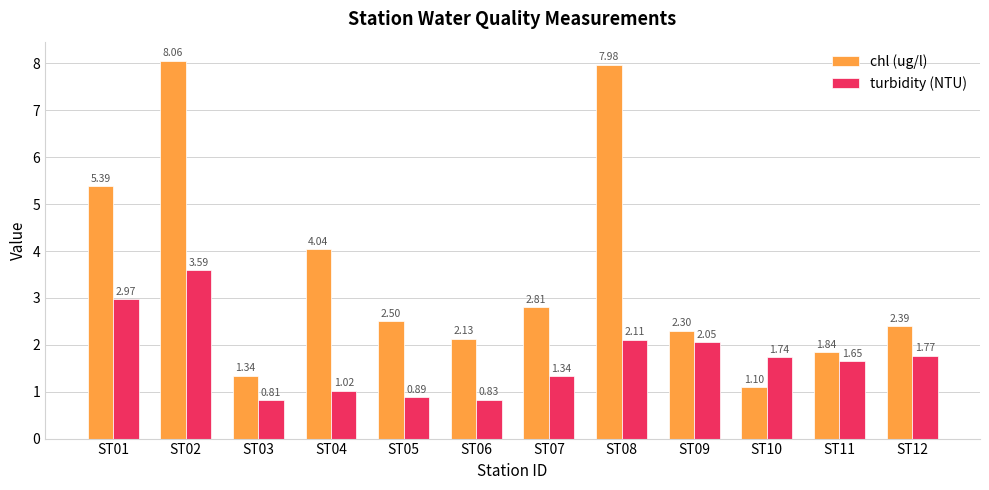

Which series has the largest total across all categories?

chl (ug/l)